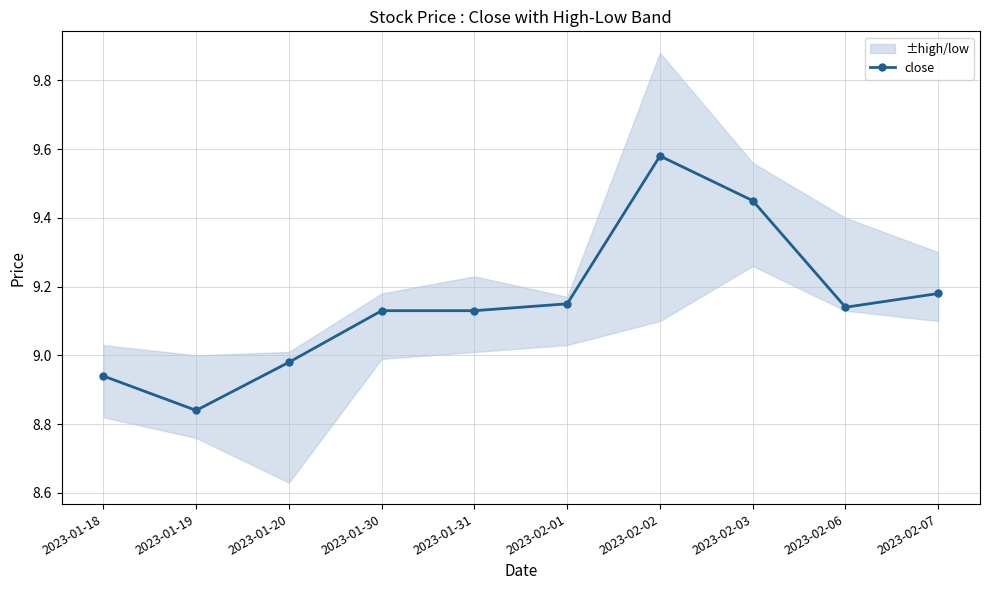

Rank the categories by value from lowest to highest.

2023-01-19, 2023-01-18, 2023-01-20, 2023-01-30, 2023-01-31, 2023-02-06, 2023-02-01, 2023-02-07, 2023-02-03, 2023-02-02